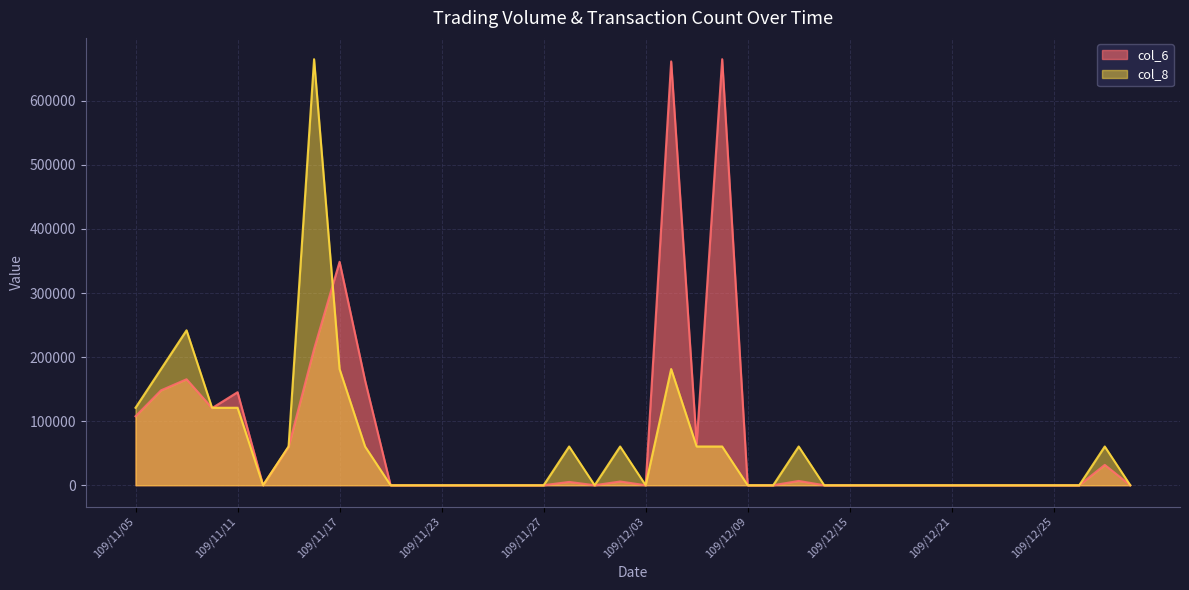

Which category has the highest value across all series?

109/12/08